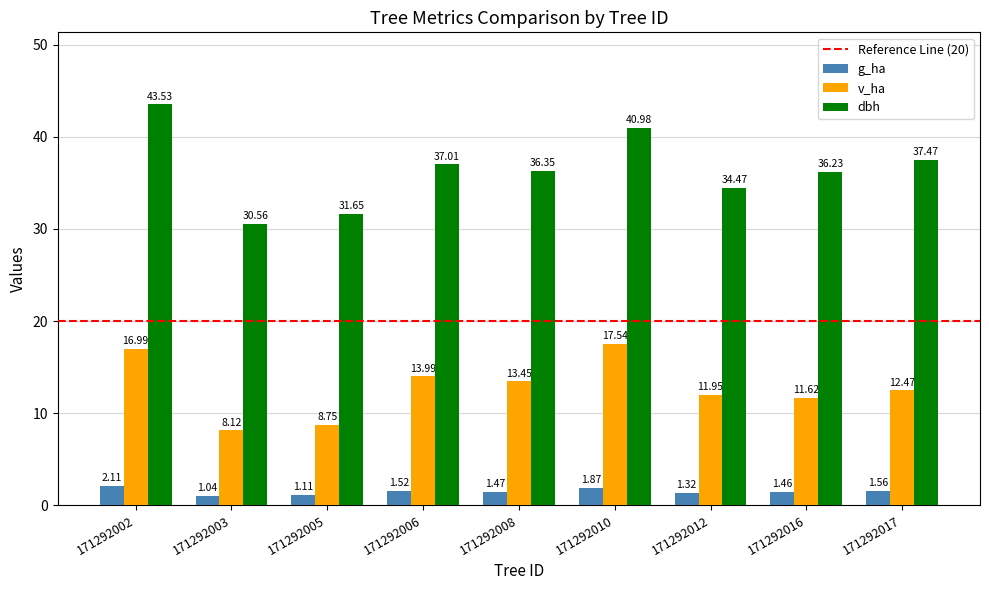

What is the sum of the dbh values at 171292012 and 171292005?

66.1